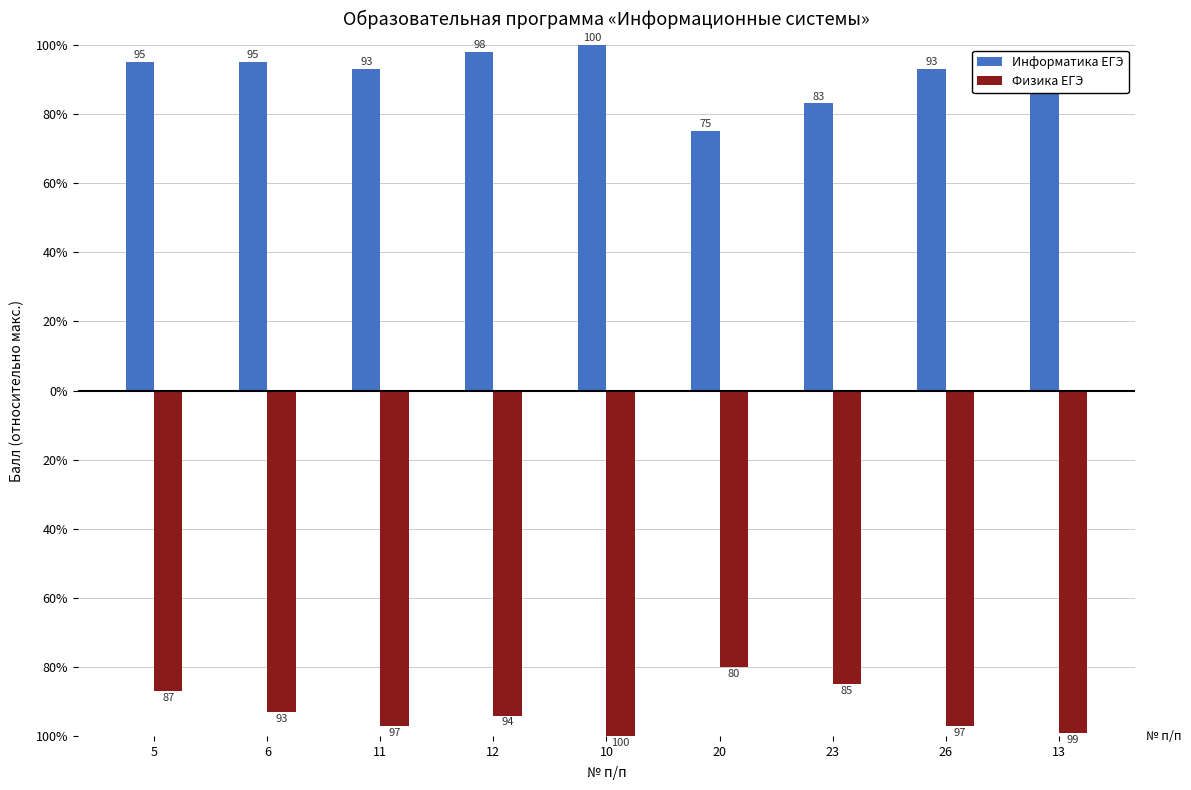

Does the chart contain stacked bars?

No